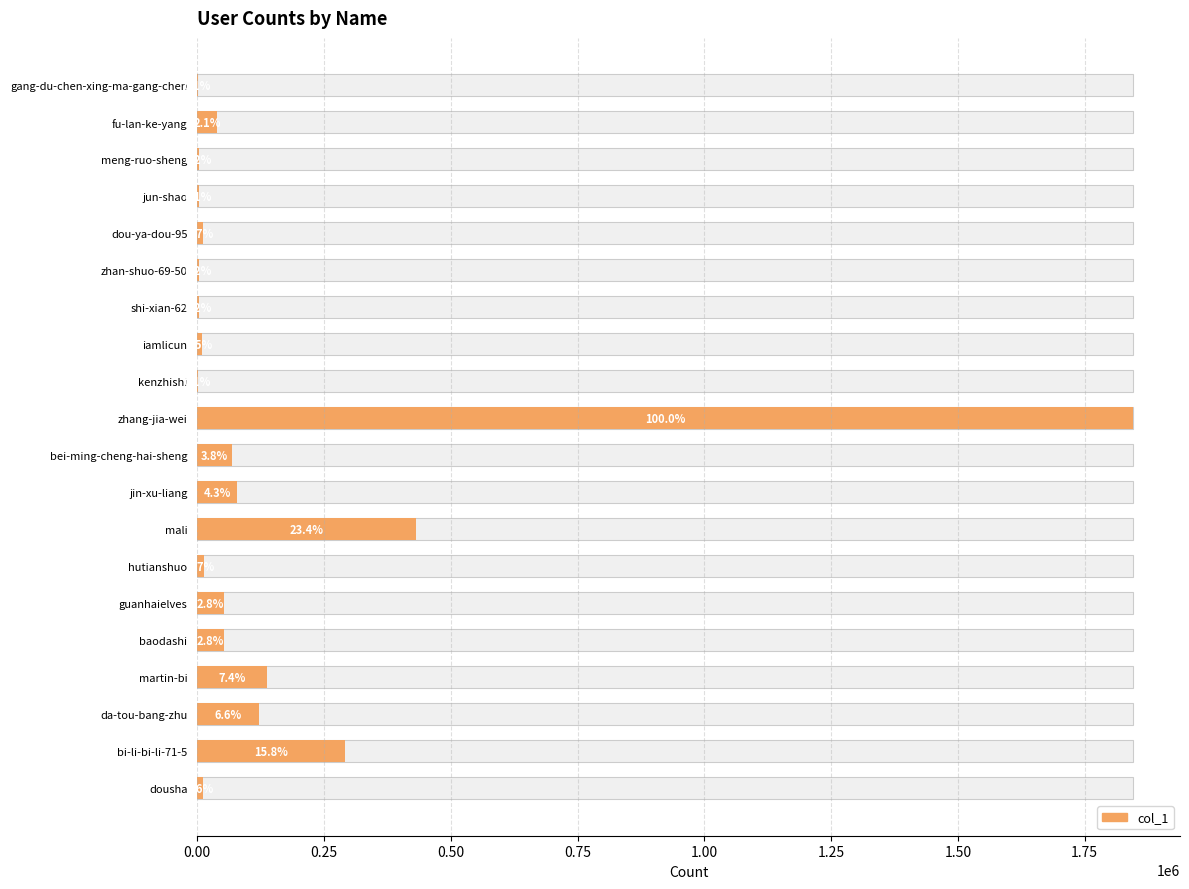

What is the sum of all values?

3180300